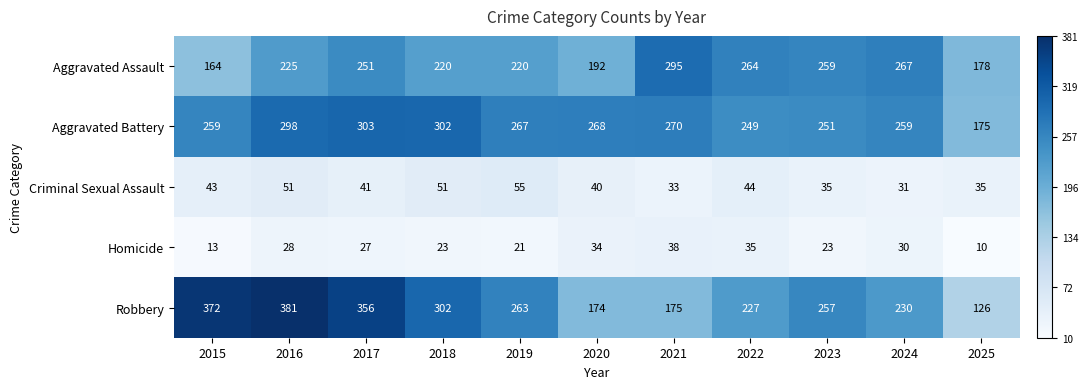

What is the smallest value displayed?

10